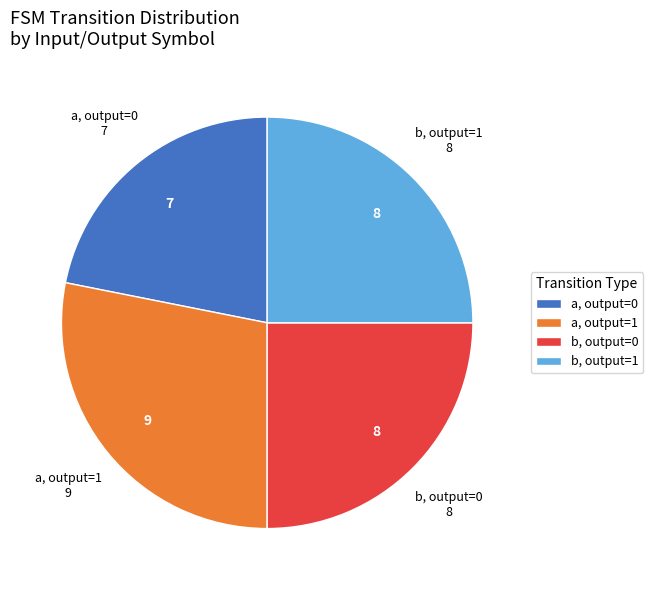

Is it true that b, output=0 is 15% of the pie?

False